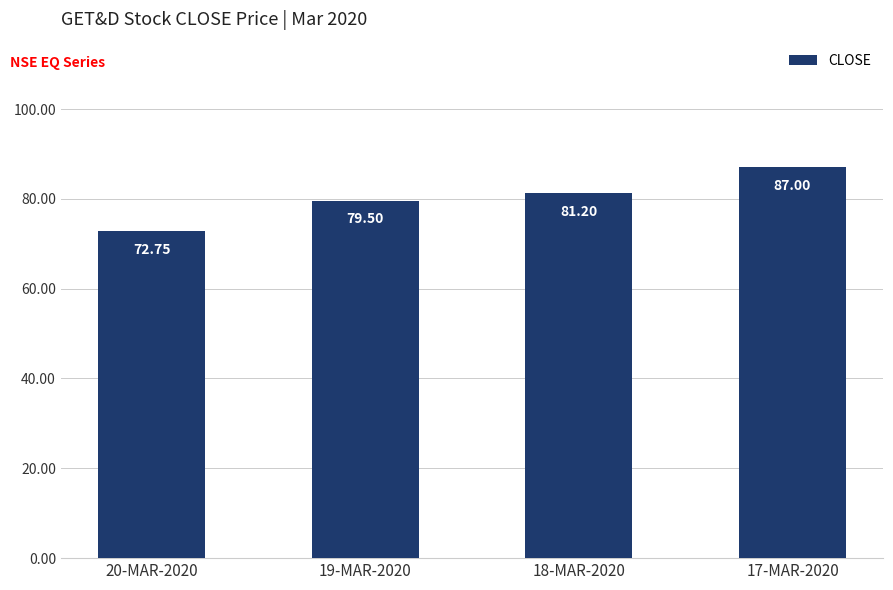

What is the sum of the values at 19-MAR-2020 and 18-MAR-2020?

160.7